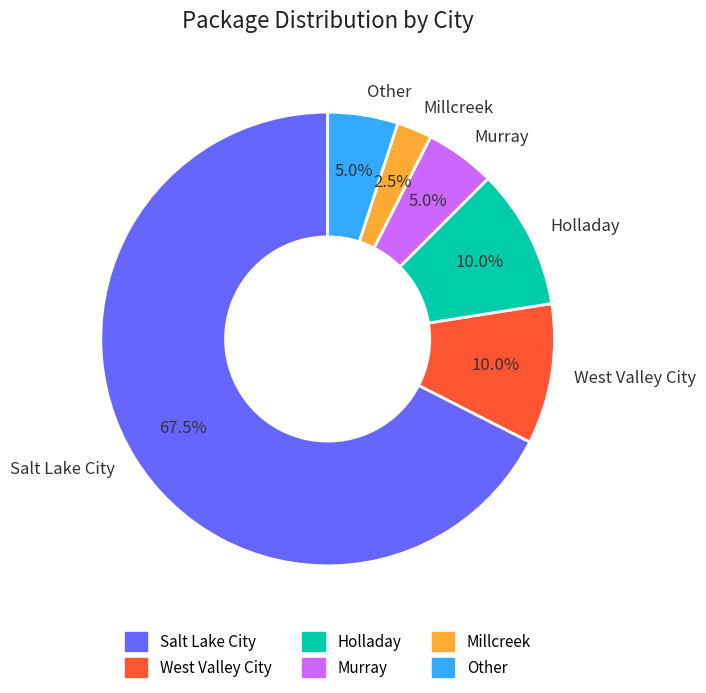

What portion of the pie excludes Holladay?

90.0%